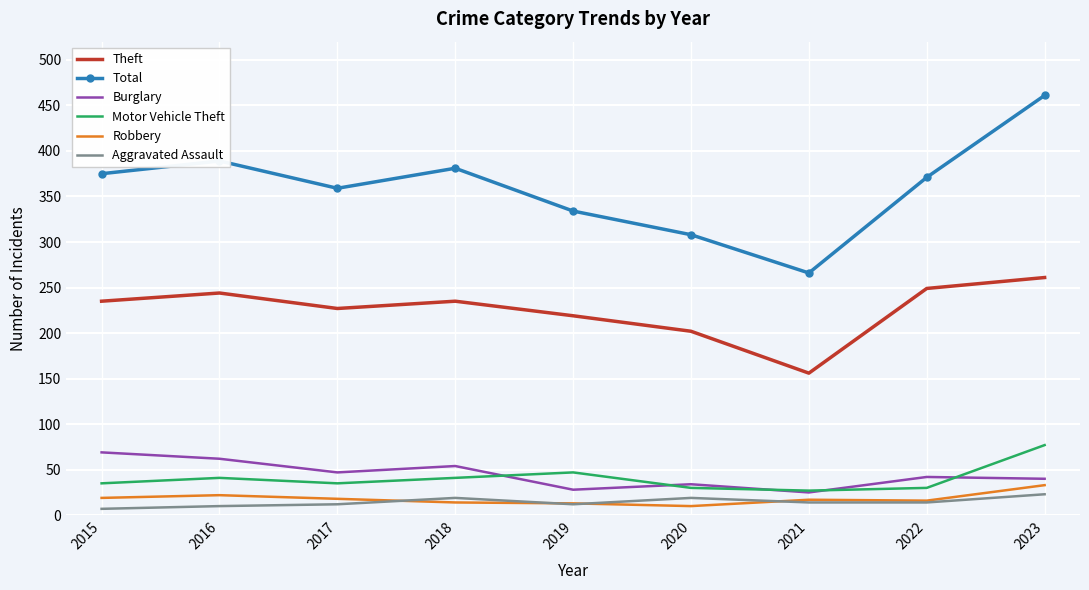

Read the Theft value at 2022.

249